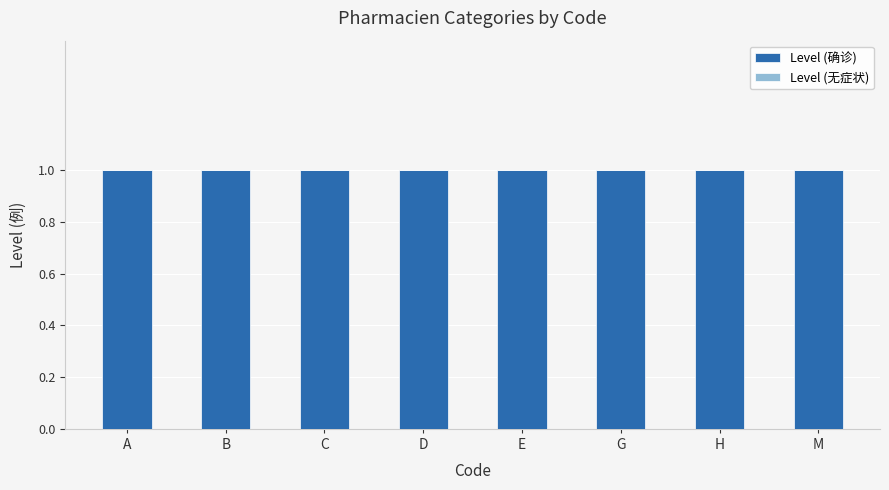

Rank the series by their average value, from lowest to highest.

Level (无症状), Level (确诊)